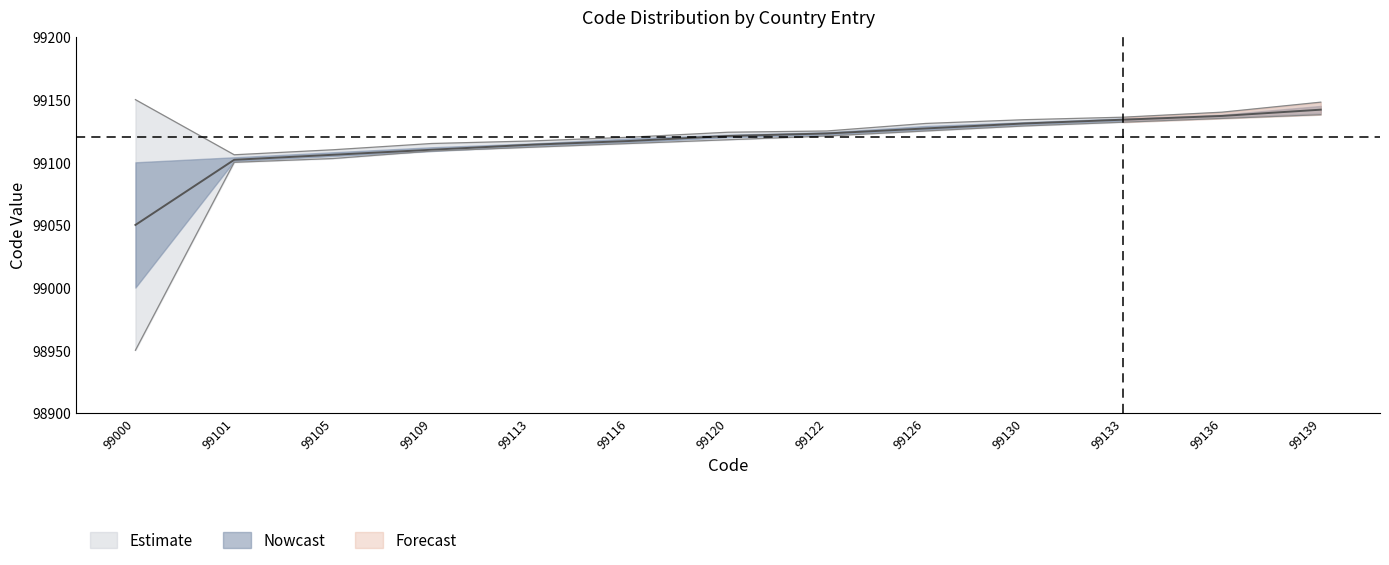

Where is outer_hi nearest to the value 99128?

99122